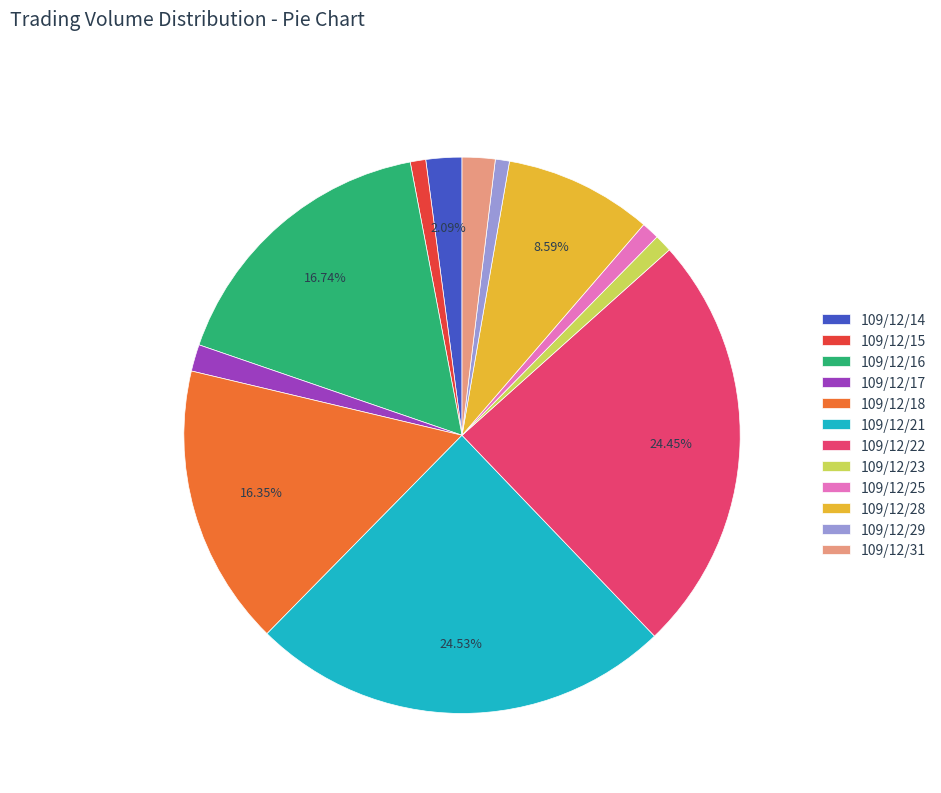

What percentage is the 109/12/17 slice, to the nearest percent?

2%